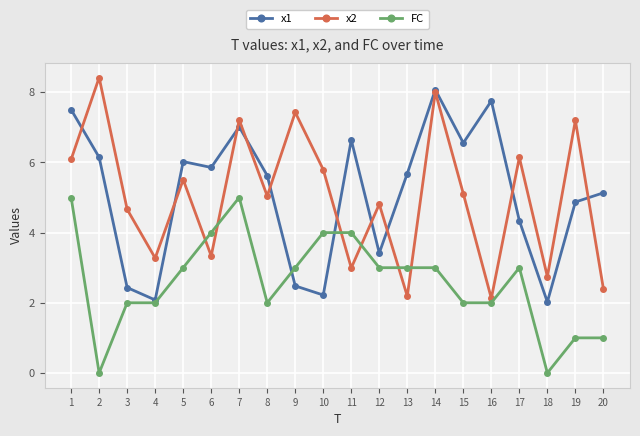

True or false: FC has a value of 0.9 at 12.

False